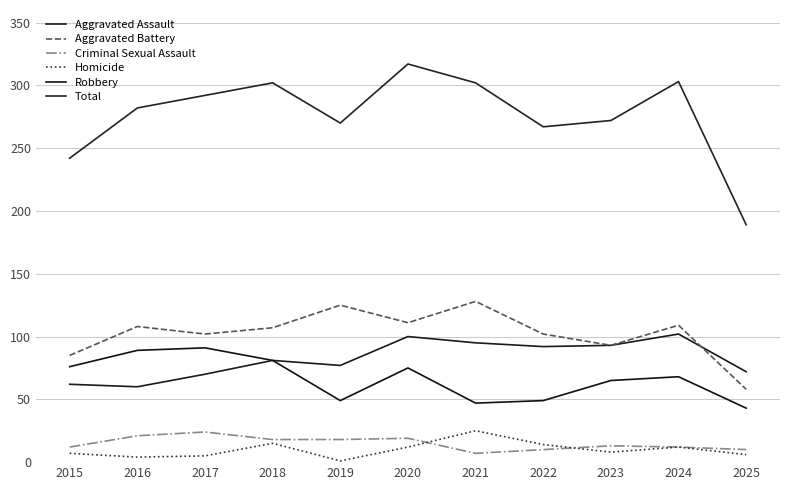

True or false: Total and Aggravated Assault cross at least once.

False